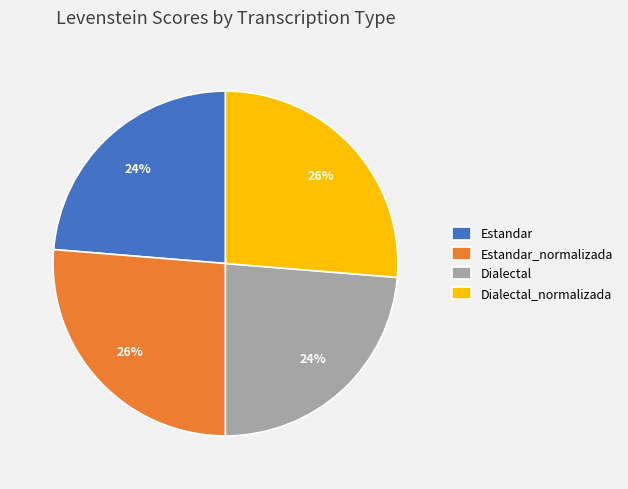

Is there a majority slice in this chart?

No